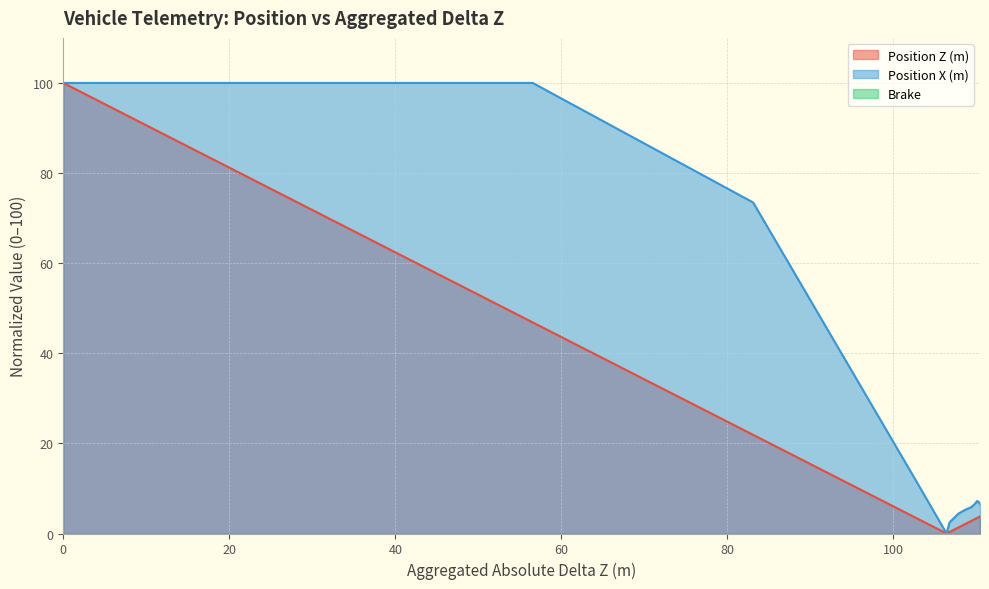

What is the sum of all Position X (m) values?

444.8